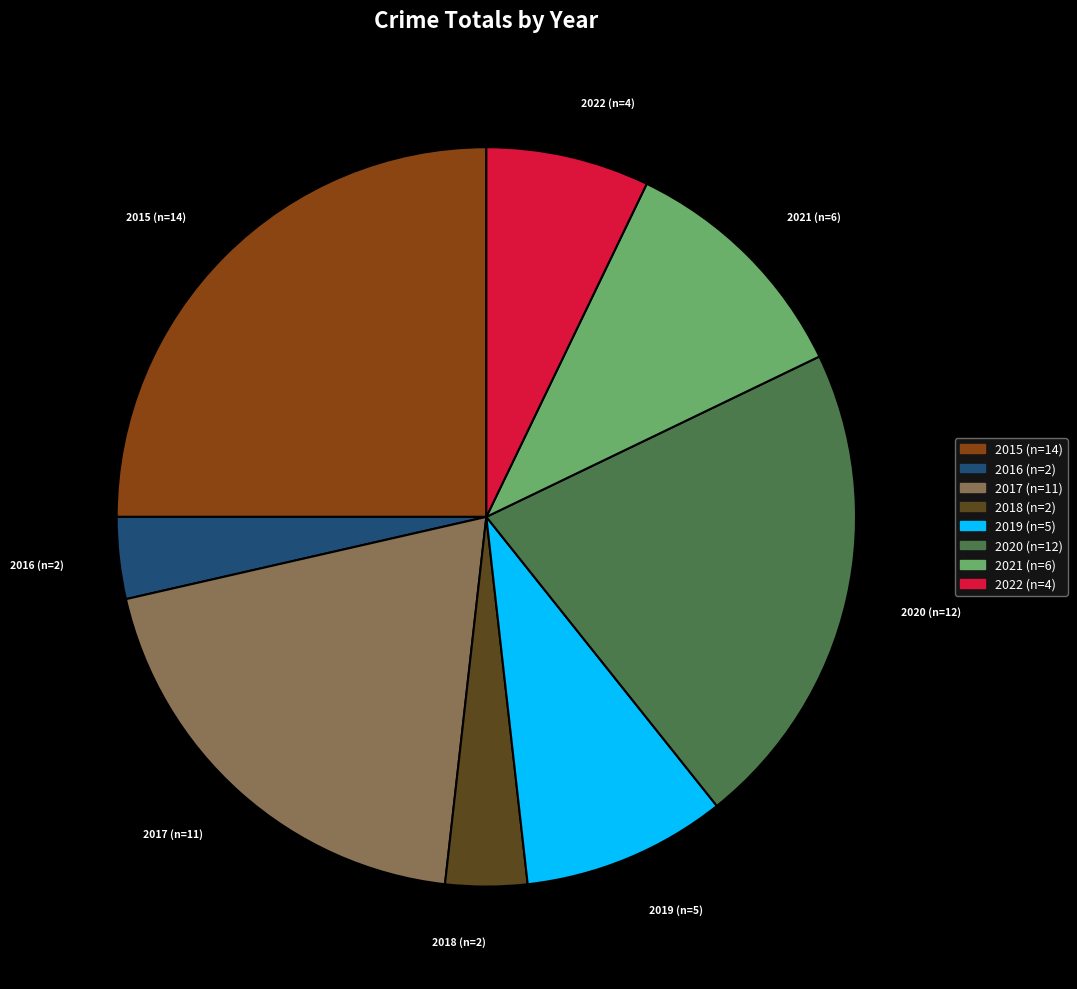

Is the sum of 2015 (n=14) and 2022 (n=4) greater than half?

No